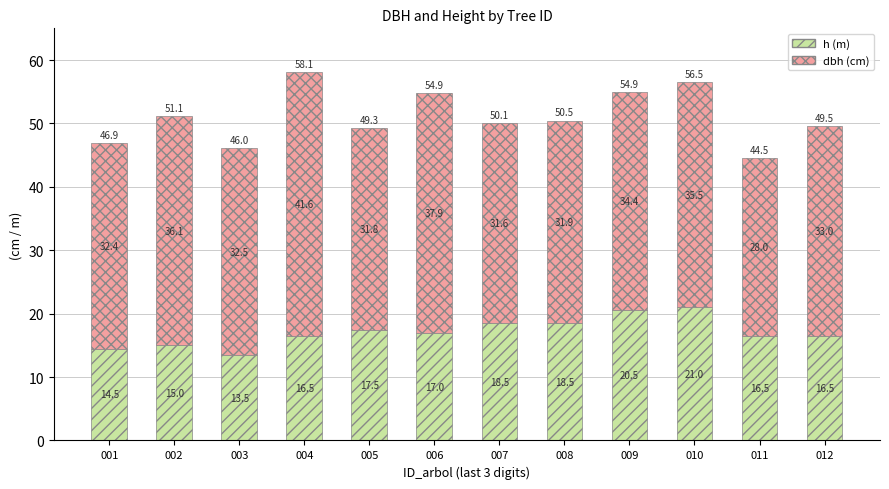

Which category has the lowest value in the h (m) series?

003